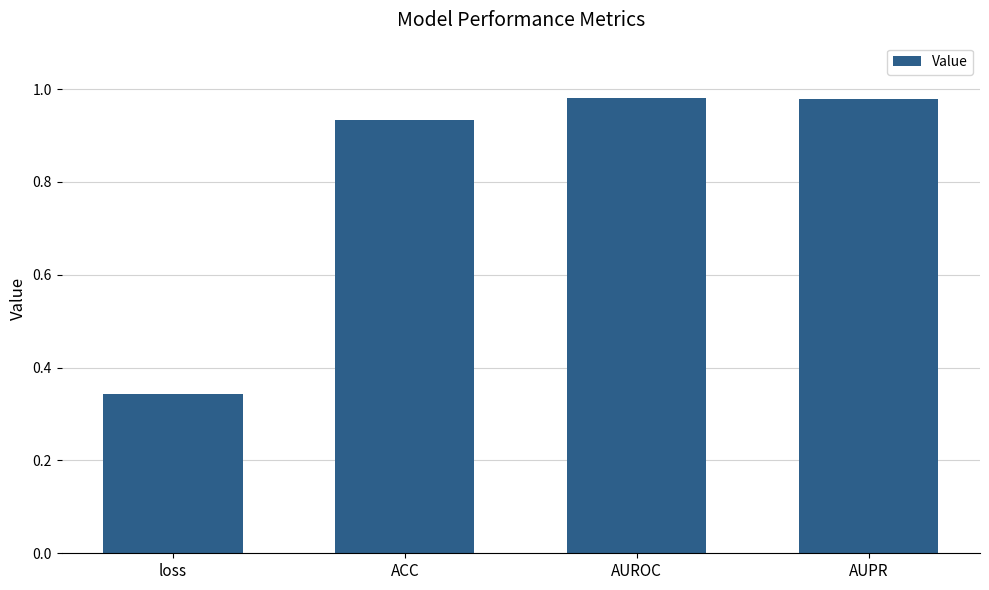

How many bars are there in total?

4